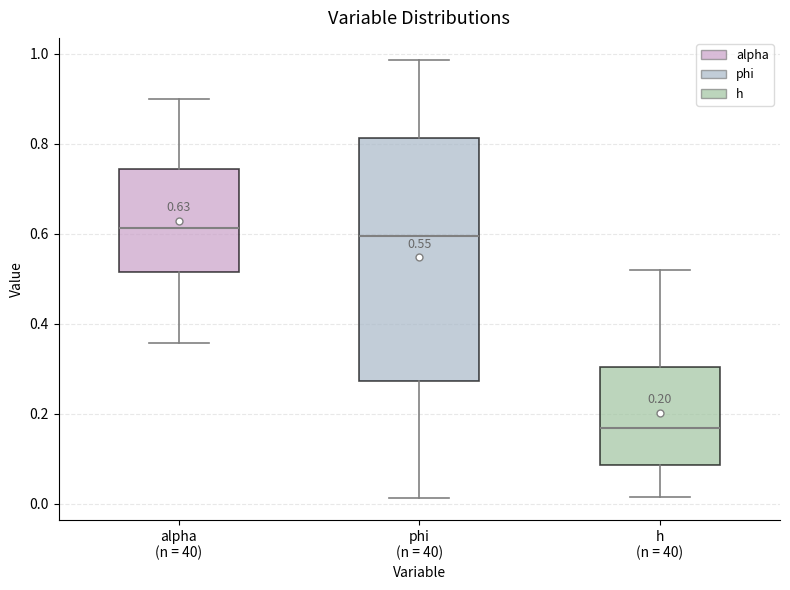

Which box is the tallest, from its lower edge to its upper edge?

phi (n = 40)